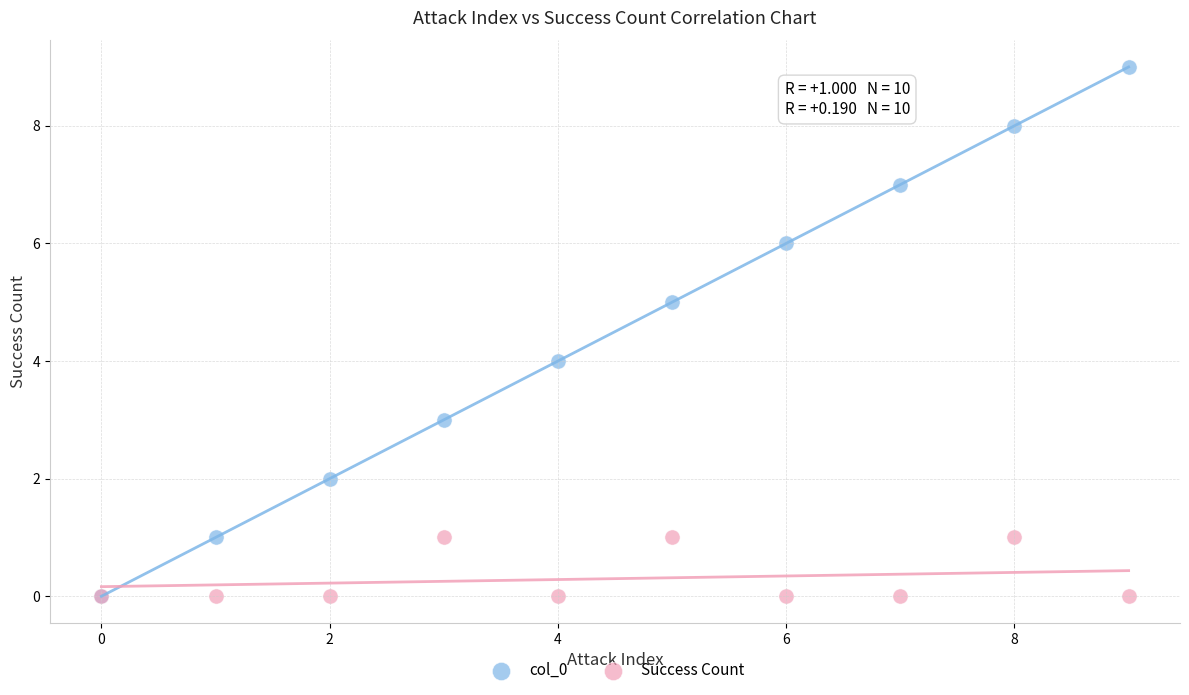

What are all the series names shown in the legend?

col_0, Success Count